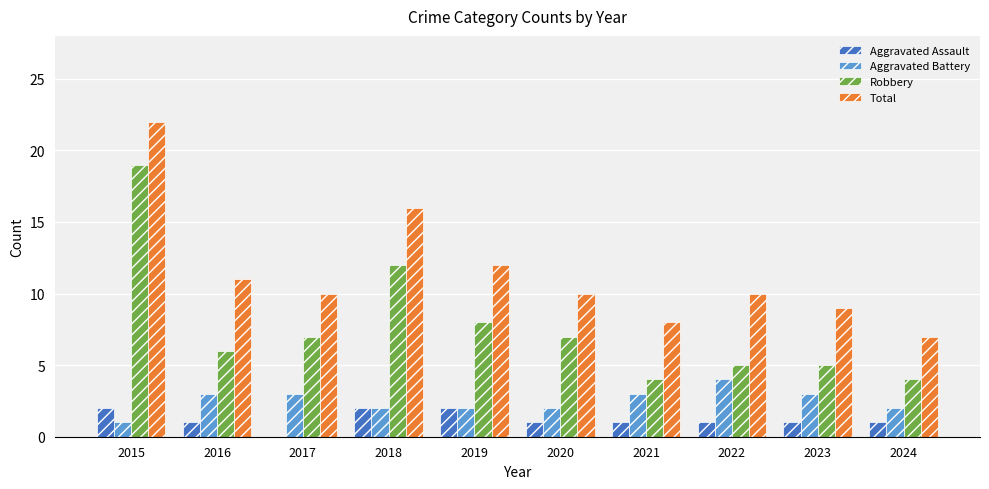

What is the sum of all Aggravated Battery values?

25